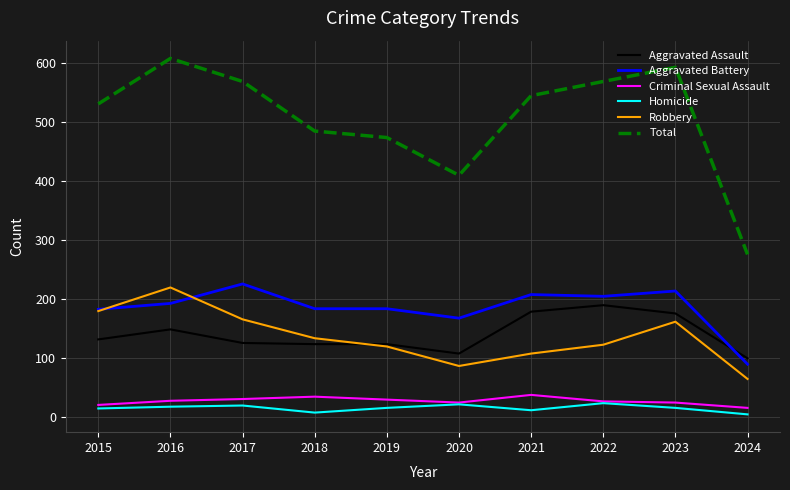

Read the Criminal Sexual Assault value at 2016.

28